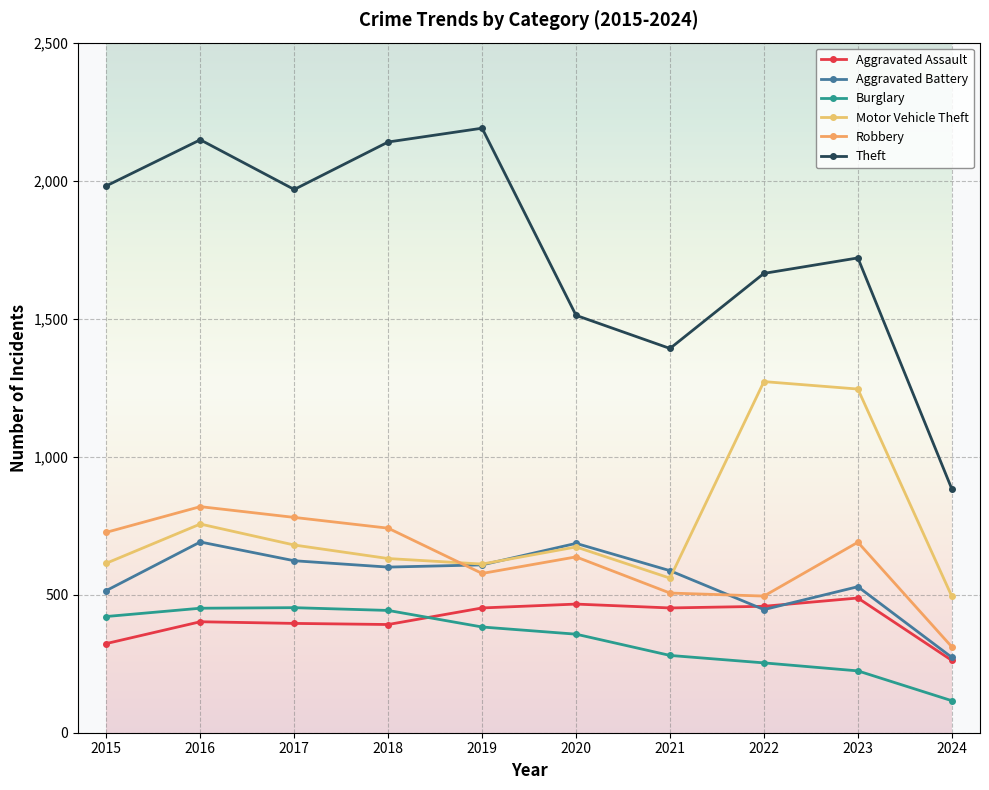

What is the total value across all series at 2019?

4821